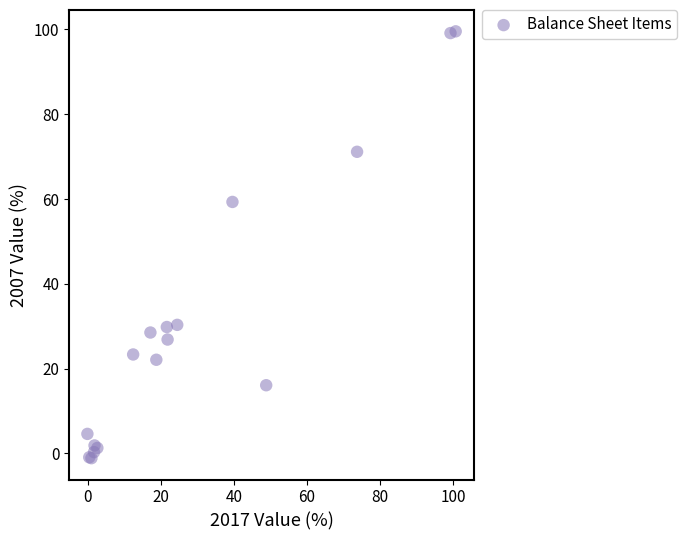

What Y value in the scatter plot is closest to 49?

59.3